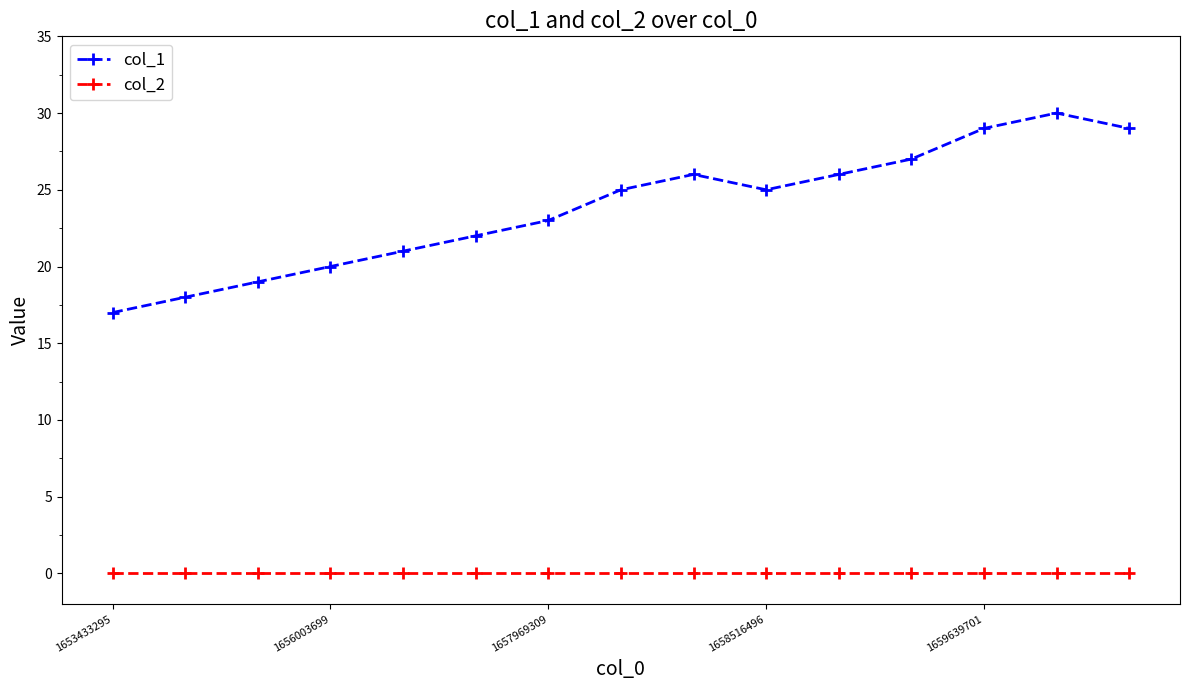

List the series in order of their peak value, highest first.

col_1, col_2